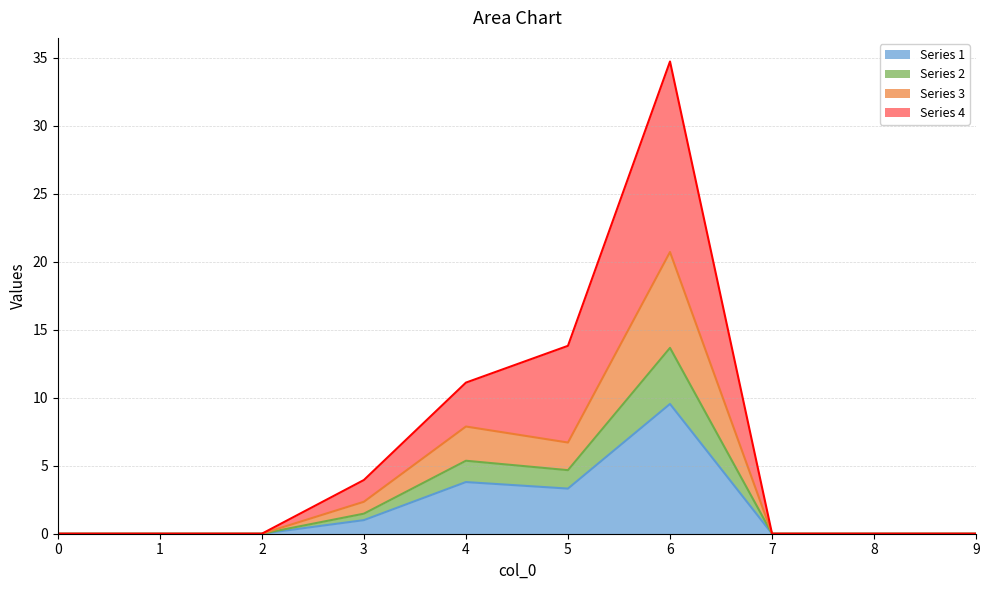

True or false: Series 3 and Series 4 cross at least once.

False